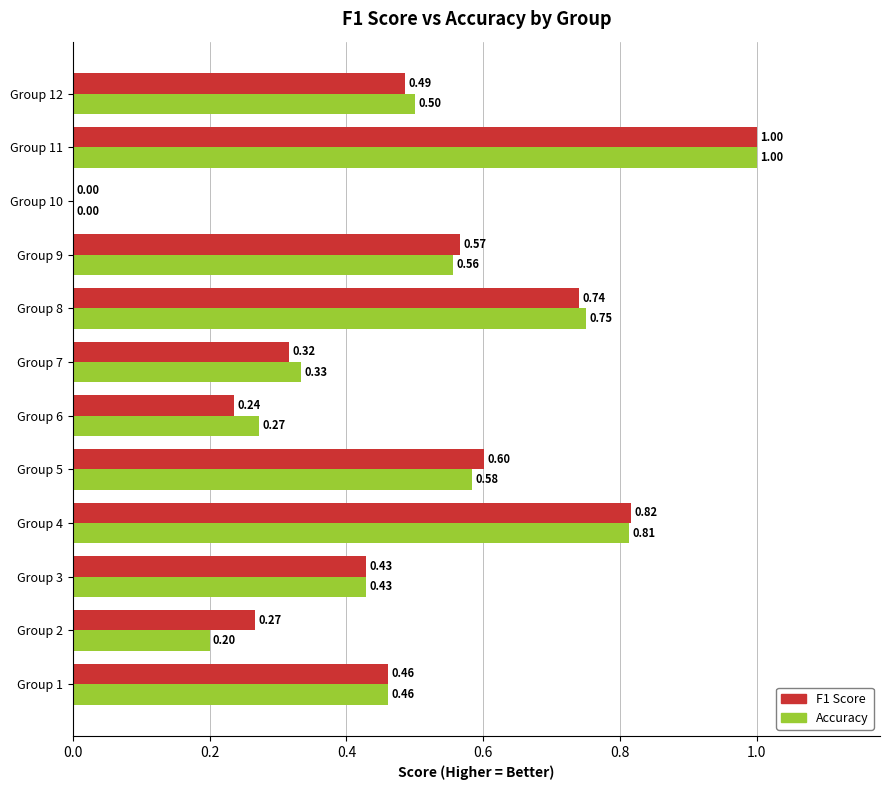

Which series changed the most between Group 5 and Group 9?

F1 Score